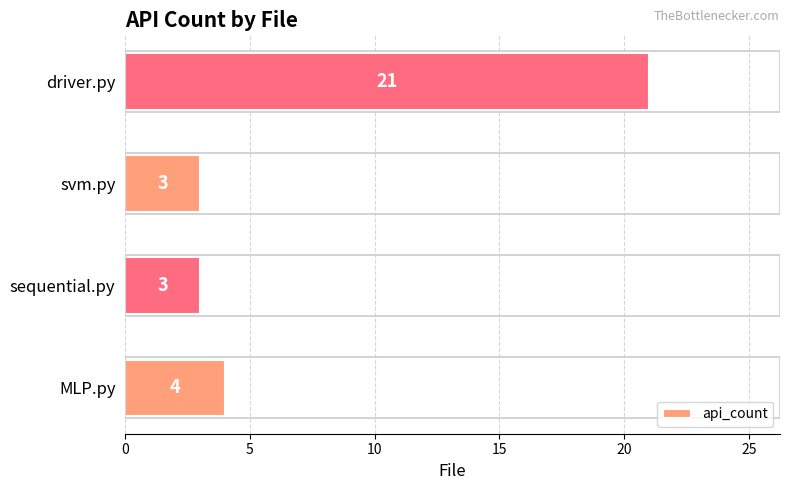

How many distinct data groups are displayed?

1